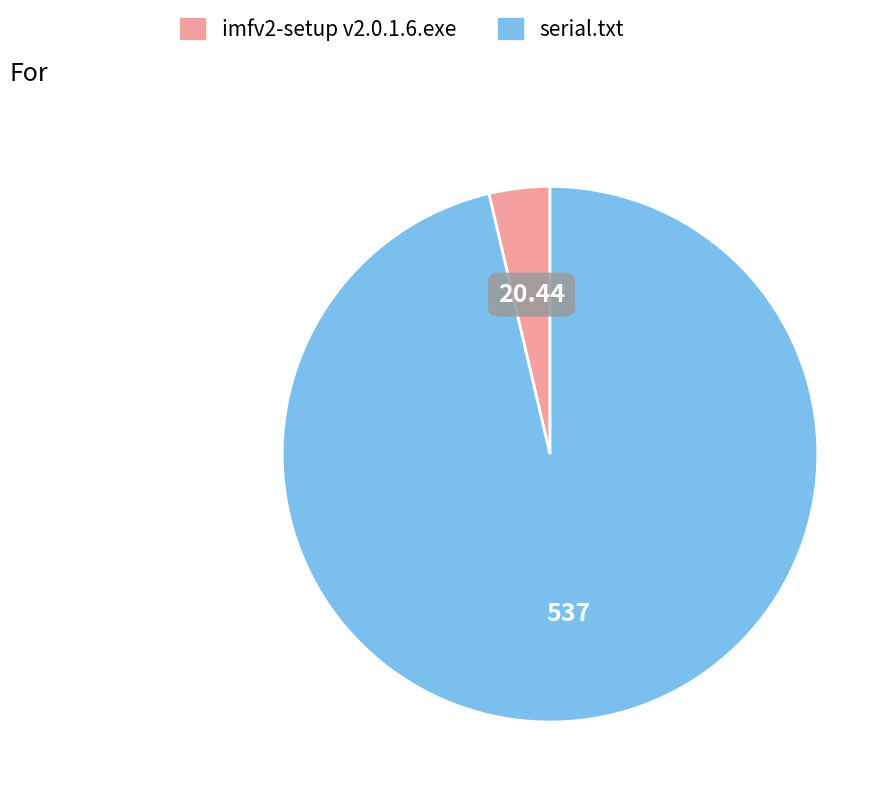

Which slice represents more than half of the pie?

serial.txt